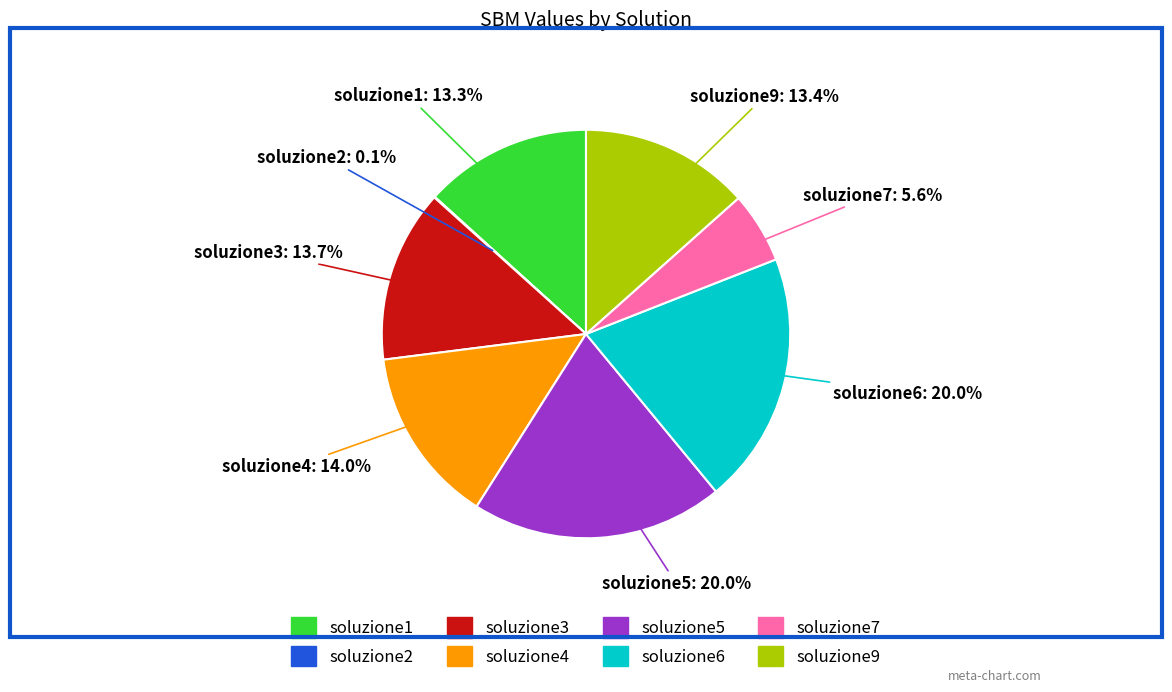

Is there any slice that represents more than half of the pie?

No